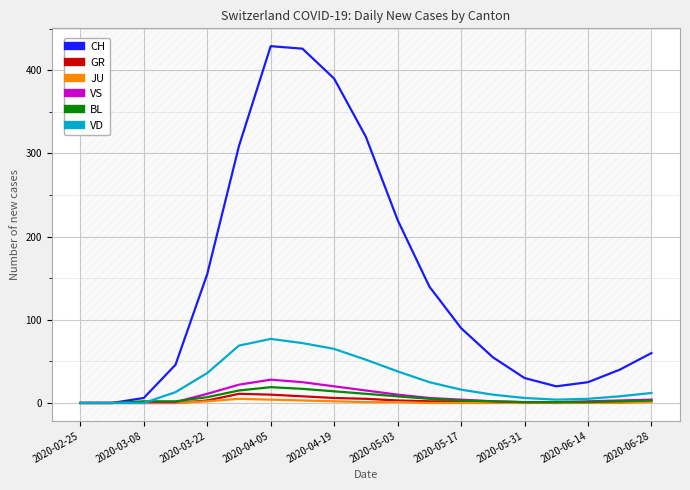

What are all the series names shown in the legend?

CH, GR, JU, VS, BL, VD